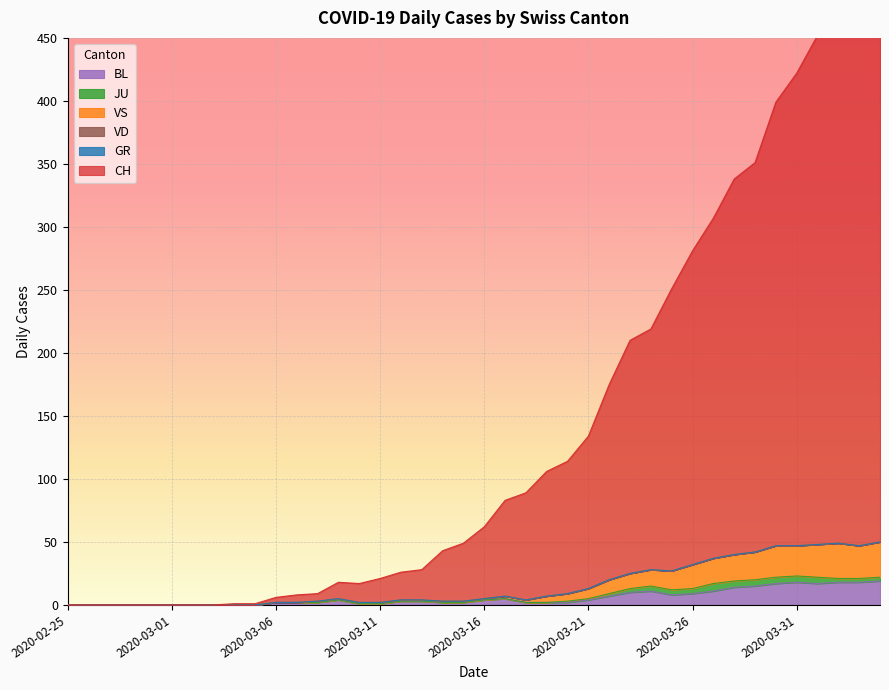

How many interior local peaks does the BL series have?

4